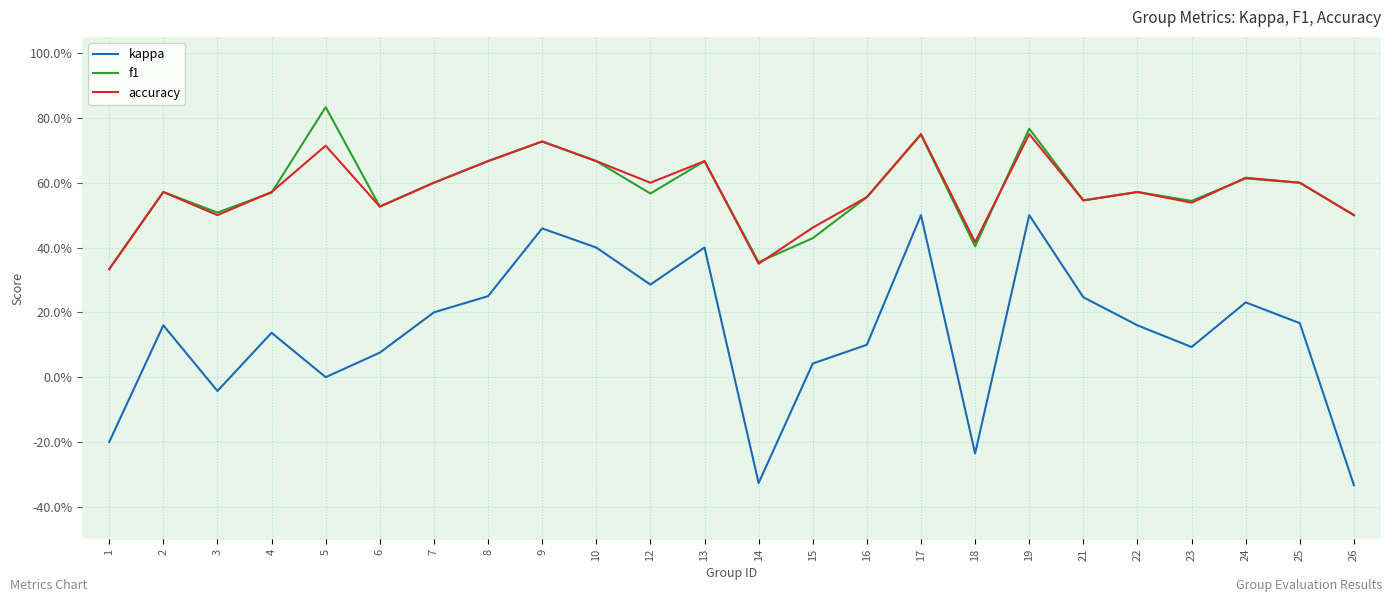

Count the number of categories in the chart.

24